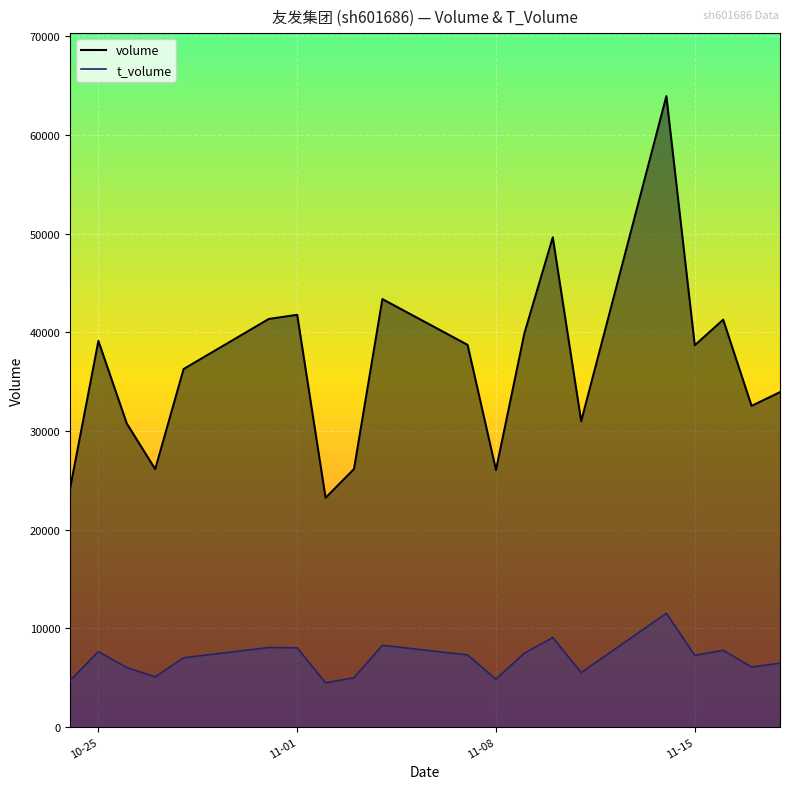

What is the spread (max minus min) of values at 11-15?

31441.3